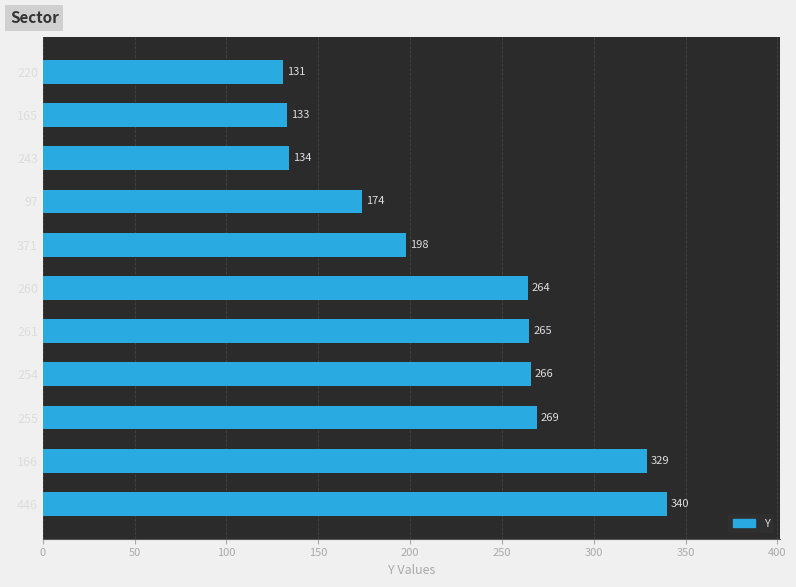

Is it true that the value at 254 is 350?

False